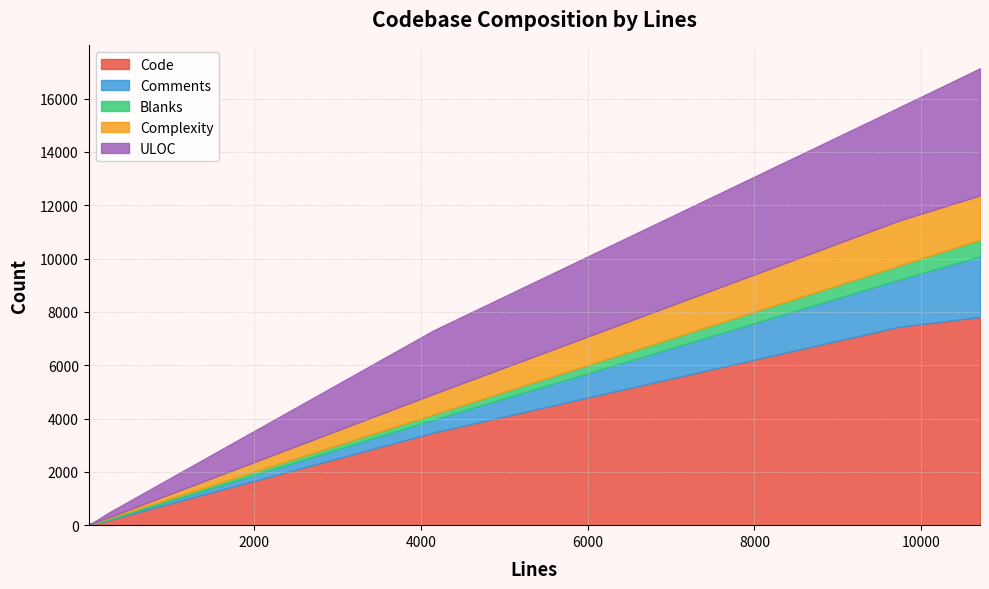

Is it true that Blanks equals 24 at 147?

False